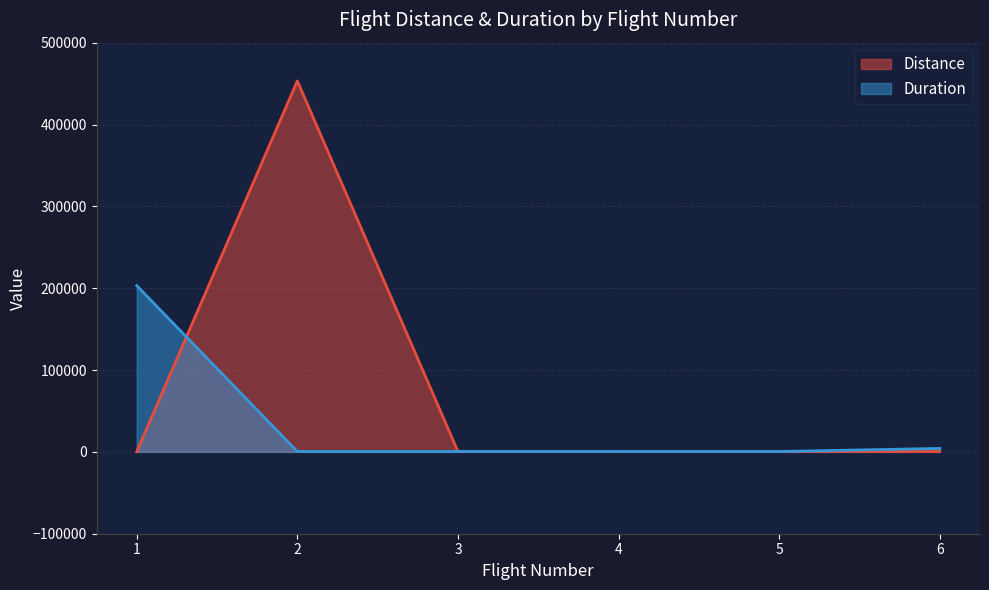

What is the difference between the Duration values at 2 and 4?

90